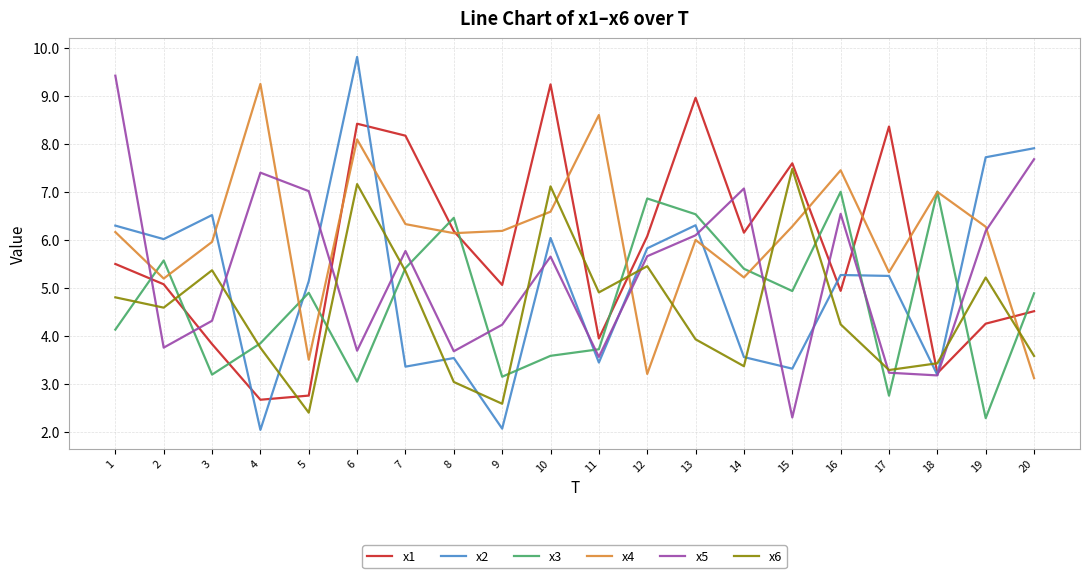

At which category is the sum across all series the highest?

6